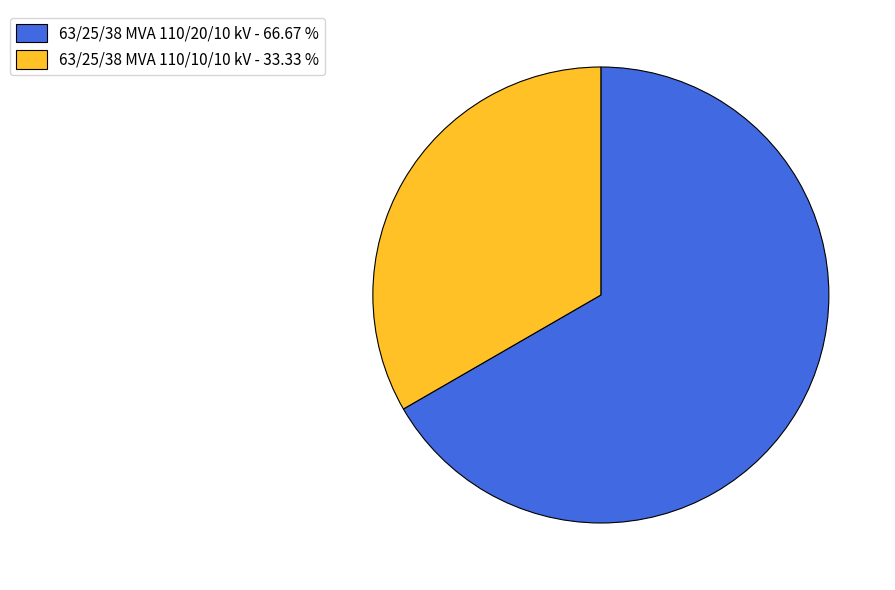

Does any single category account for the majority?

Yes